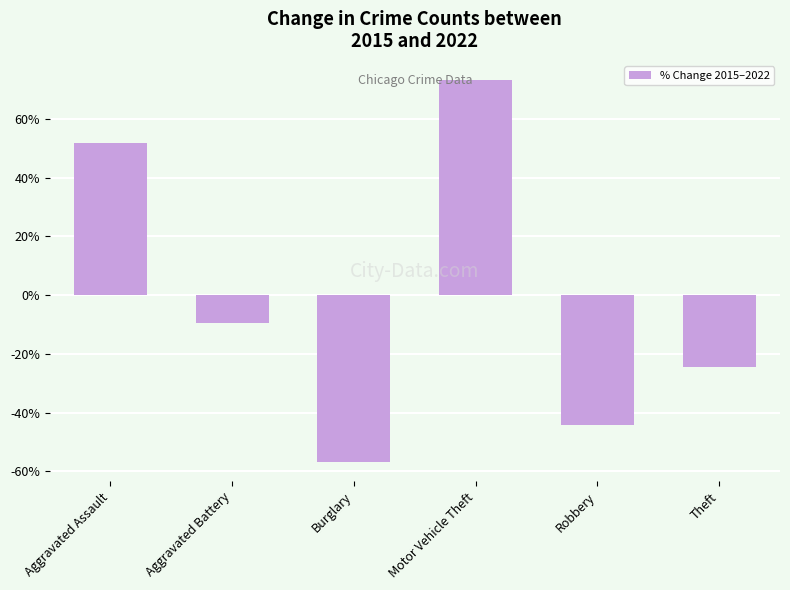

Which label corresponds to the smallest value in the chart?

Burglary